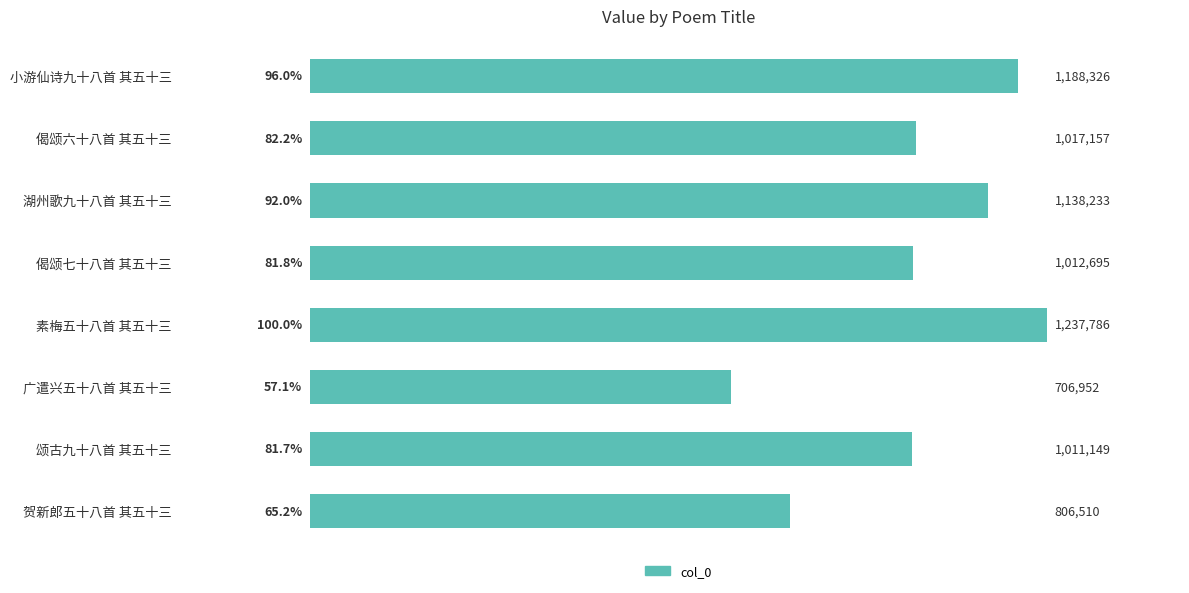

At which category does the chart reach its peak across all series?

素梅五十八首 其五十三